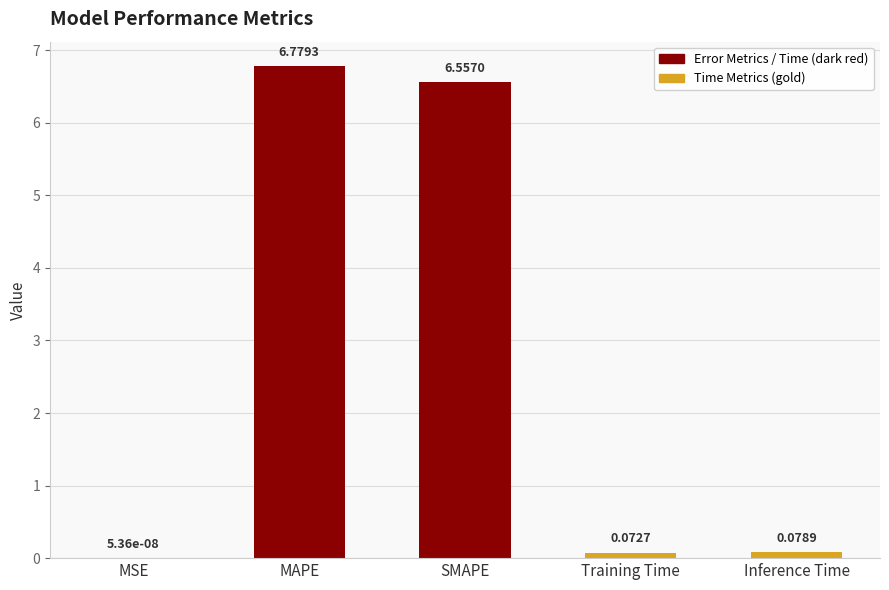

What is the sum of all values?

13.5